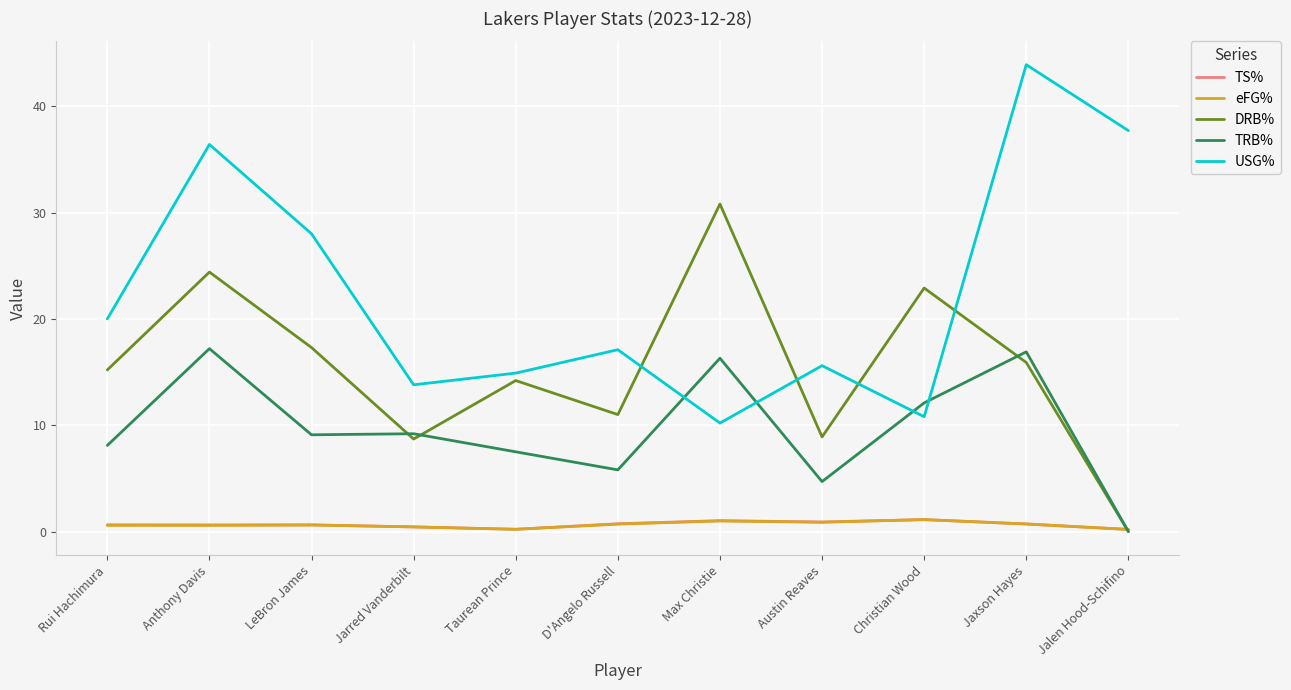

What is the maximum value shown in the chart?

43.9